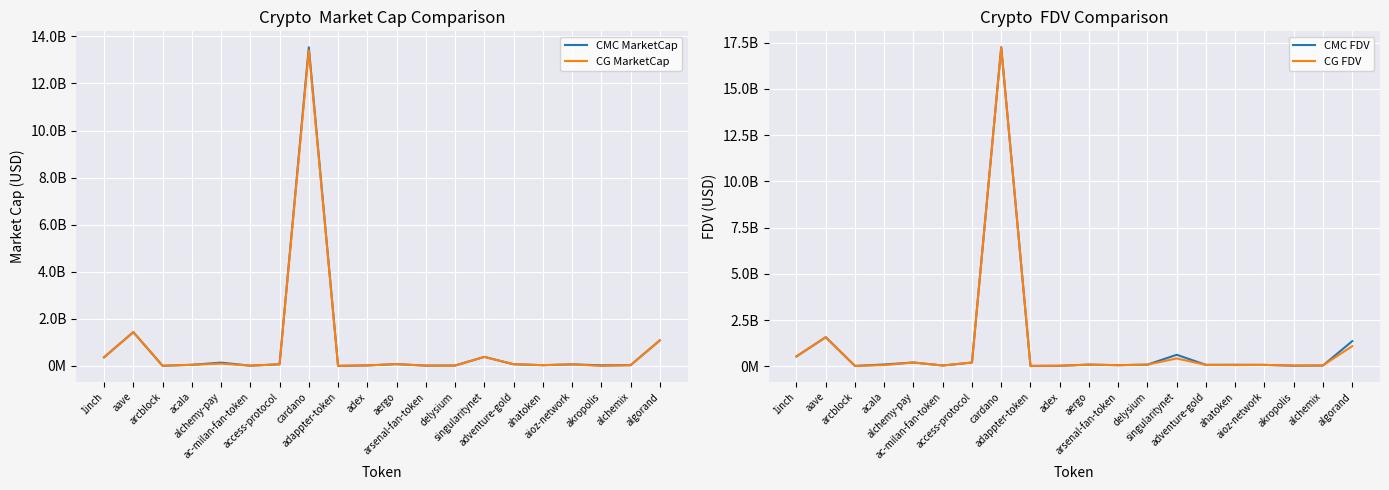

Where is the first local minimum for CMC FDV?

arcblock